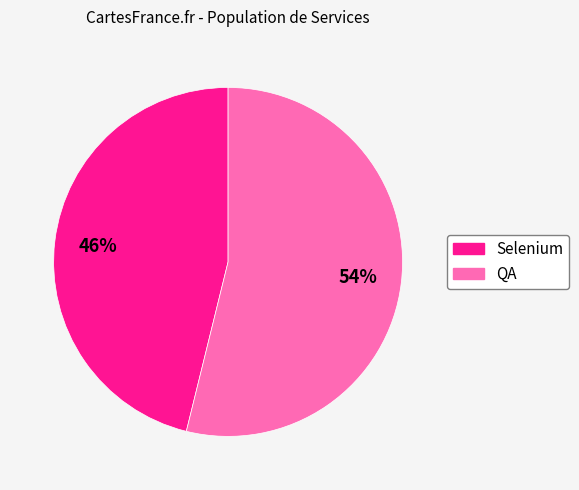

Rank the categories by value from highest to lowest.

QA, Selenium